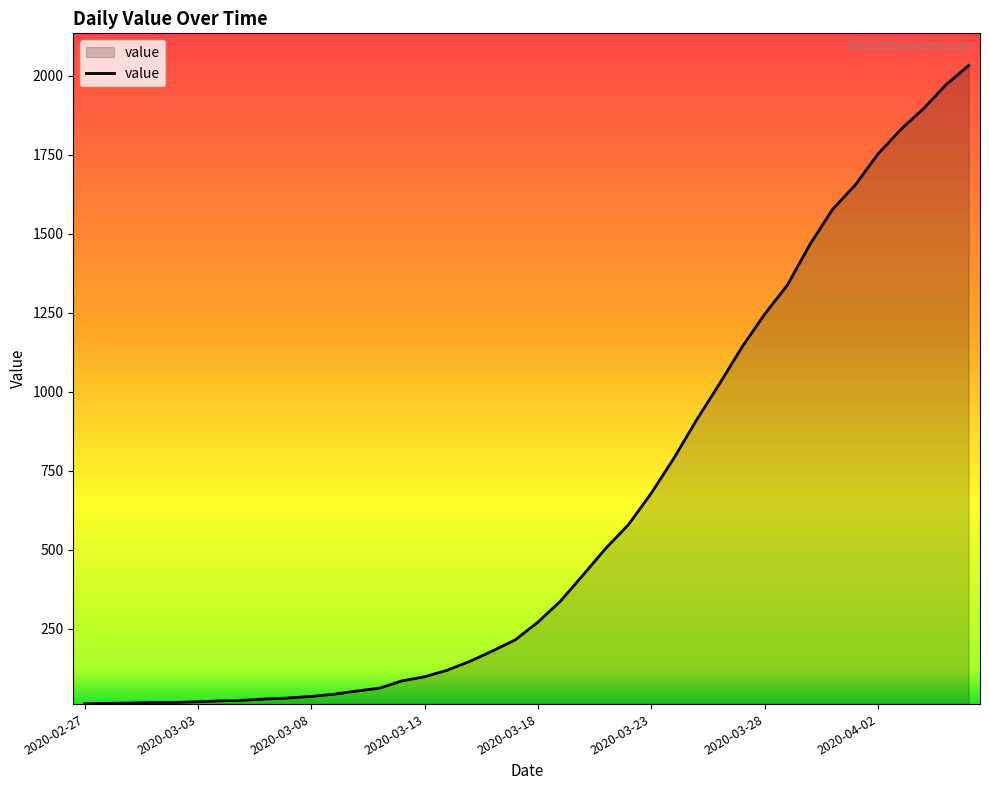

What is the greatest value displayed?

2032